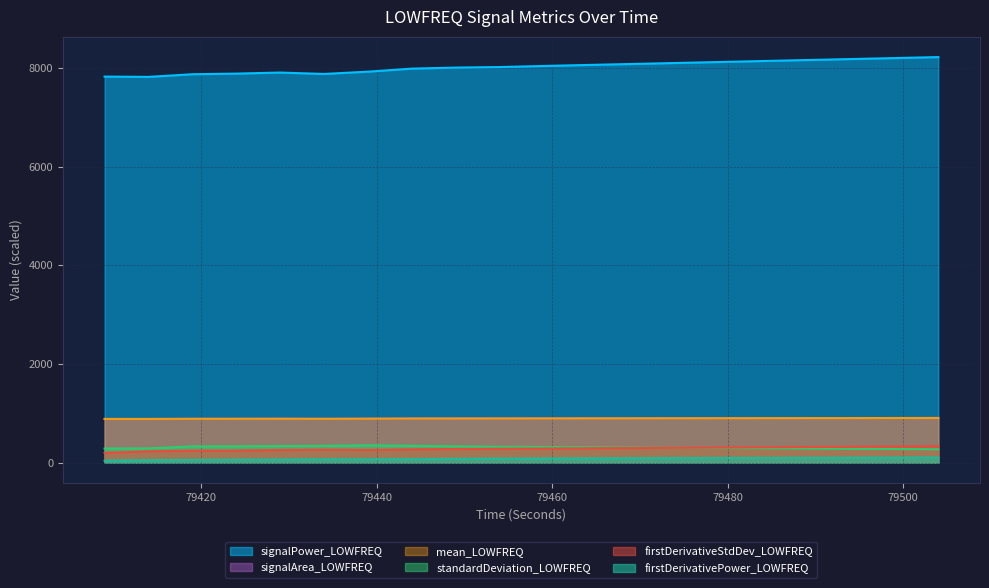

Reading left to right, list all the values displayed in this chart.

signalPower_LOWFREQ: 7824.5	7818.6	7872.3	7885.1	7906.3	7878.0	7924.2	7986.2	8007.0	8017.8	8040.0	8060.0	8080.0	8100.0	8120.0	8140.0	8160.0	8180.0	8200.0	8220.0
signalArea_LOWFREQ: 884.1	883.8	886.7	887.4	888.5	886.9	889.5	893.0	894.2	894.9	896.0	897.0	898.0	899.0	900.0	901.0	902.0	903.0	904.0	905.0
mean_LOWFREQ: 884.7	884.6	887.0	887.6	888.4	887.0	889.6	892.5	893.5	894.1	895.2	896.2	897.2	898.2	899.2	900.2	901.2	902.2	903.2	904.2
standardDeviation_LOWFREQ: 284.4	288.4	327.9	330.2	335.3	339.4	349.8	340.4	329.1	319.9	315.0	310.0	305.0	300.0	295.0	290.0	285.0	280.0	275.0	270.0
firstDerivativeStdDev_LOWFREQ: 194.9	227.9	239.9	241.1	254.6	261.6	256.5	267.7	275.1	280.6	285.0	290.0	295.0	300.0	305.0	310.0	315.0	320.0	325.0	330.0
firstDerivativePower_LOWFREQ: 38.1	50.4	54.0	58.3	62.6	67.8	66.5	70.1	74.8	79.9	82.0	85.0	88.0	91.0	93.0	95.0	97.0	99.0	101.0	103.0